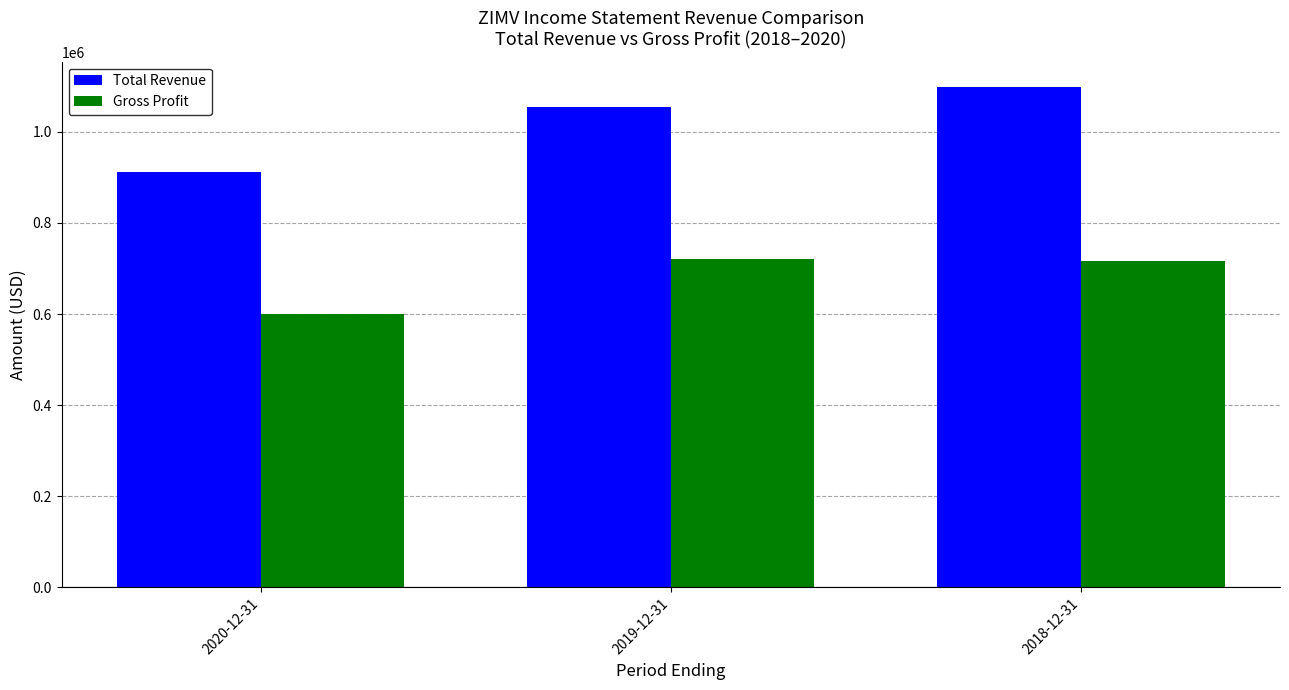

What is the average value of the Total Revenue series?

1022333